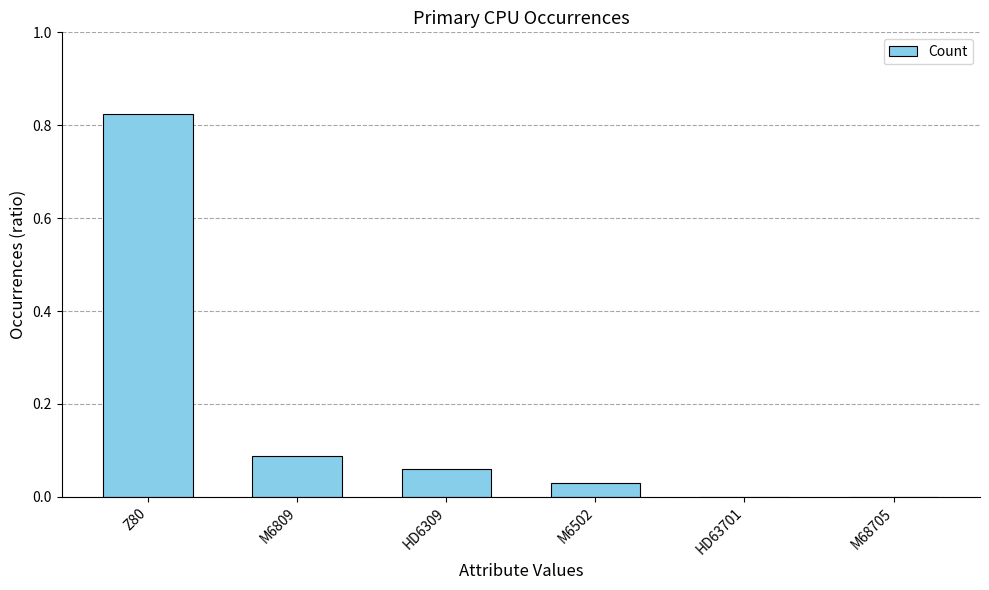

At which category does the chart reach its peak across all series?

Z80